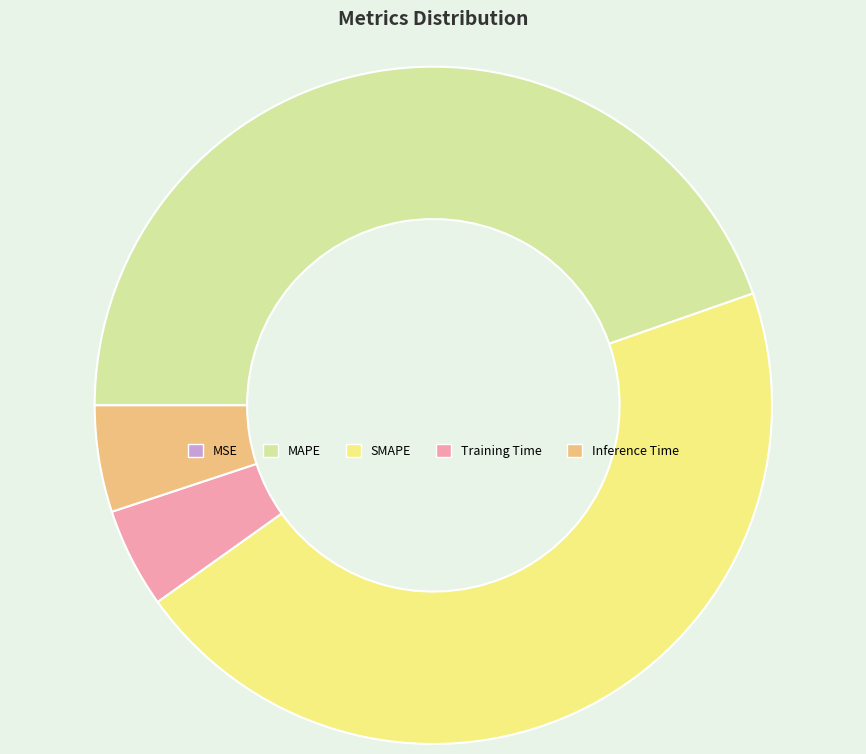

Is Training Time the majority of the pie?

No